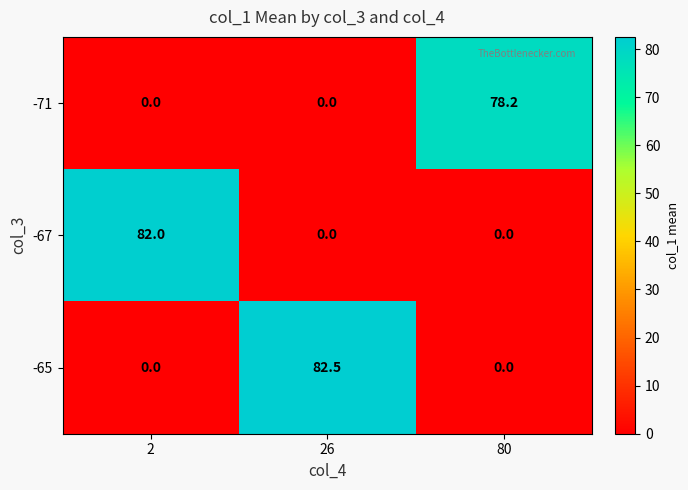

Between 2 and 80, which series saw the biggest shift?

-67